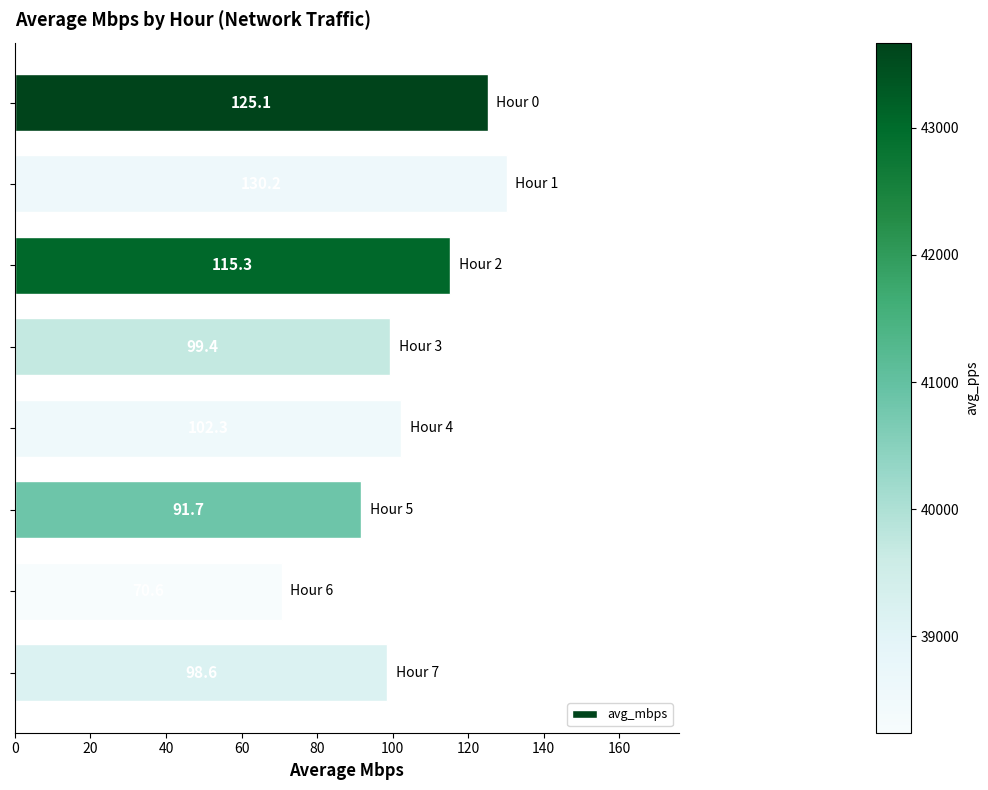

What is the value of the 6th bar from the top?

91.7